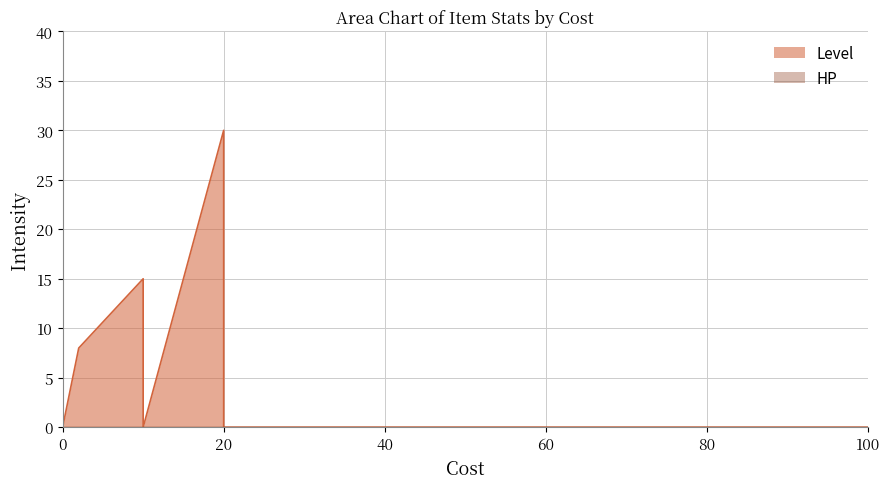

At which category is the sum across all series the highest?

20